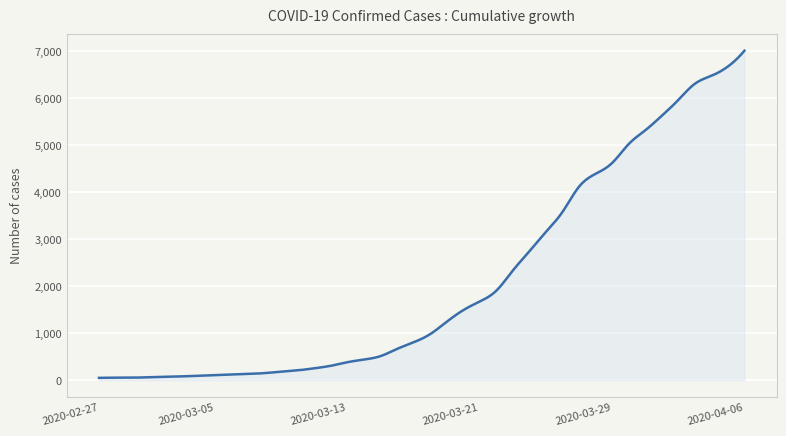

What is the greatest value displayed?

7014.0